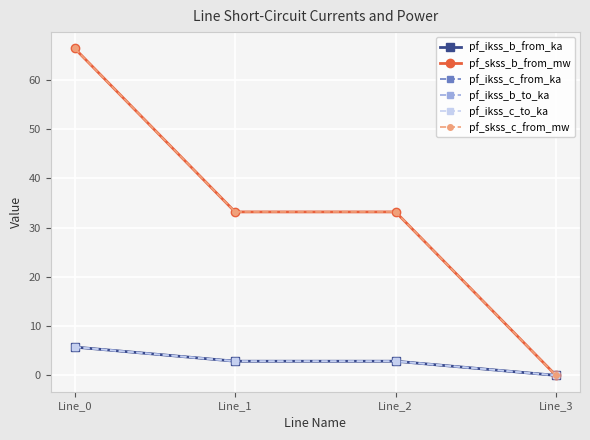

At which label is pf_ikss_b_from_ka closest to 2?

Line_1